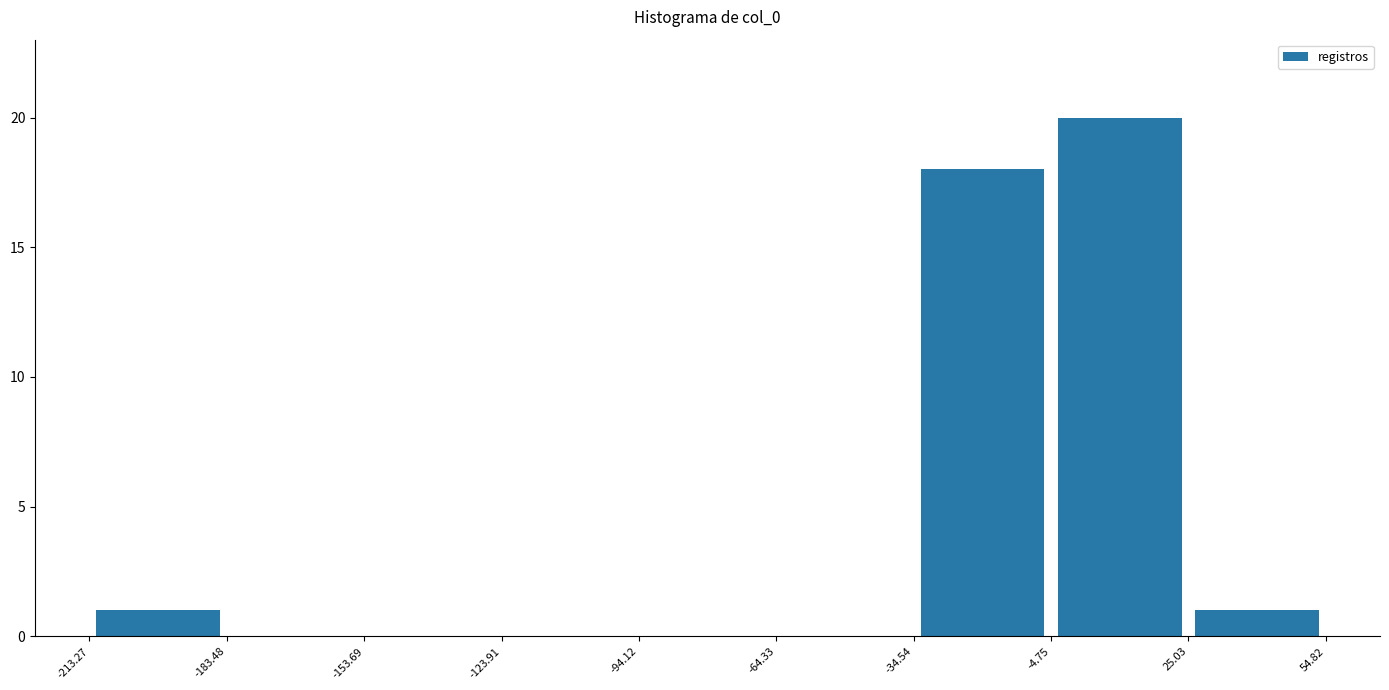

Reading left to right, list every bar in this chart as the range it spans on the x-axis followed by its height. The values are not printed on the chart, so give them approximately, as read against the axis.

-213.27 to -183.48: 1
-183.48 to -153.69: 0
-153.69 to -123.91: 0
-123.91 to -94.12: 0
-94.12 to -64.33: 0
-64.33 to -34.54: 0
-34.54 to -4.75: 18
-4.75 to 25.03: 20
25.03 to 54.82: 1